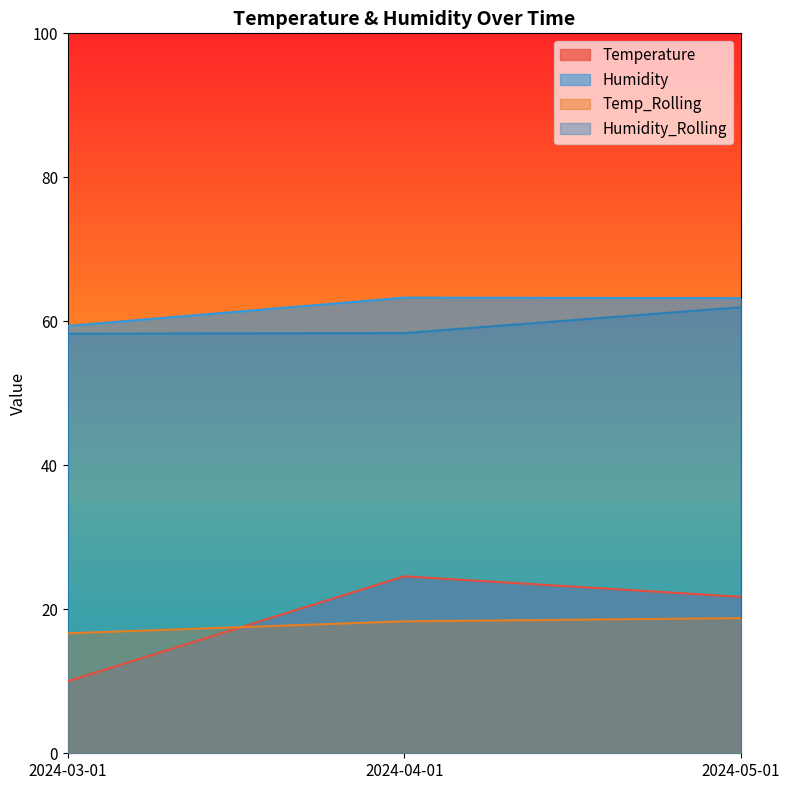

What is the total value across all series at 2024-05-01?

165.7